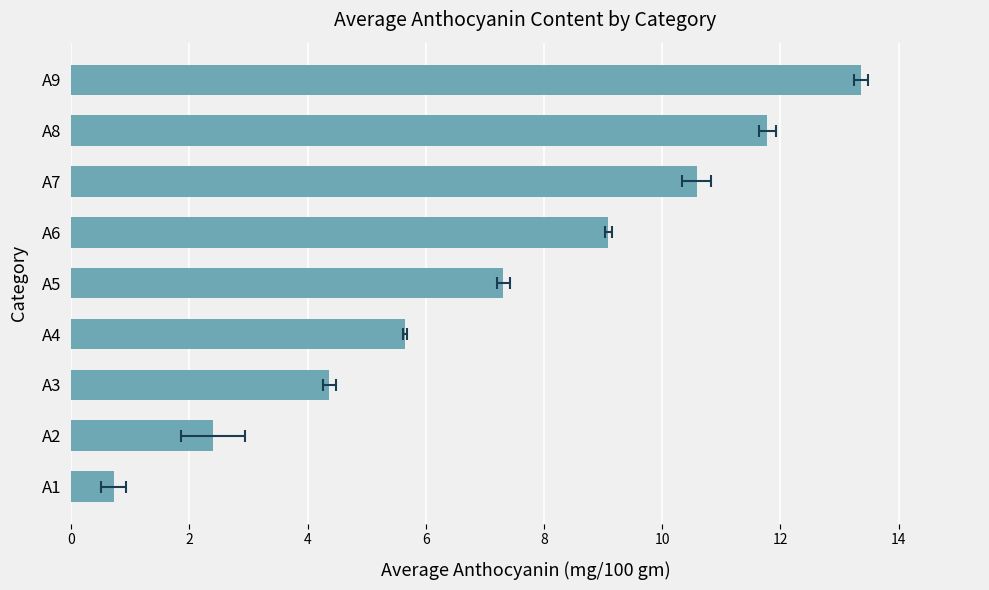

The chart shows a value of 2.4 at A7. True or false?

False